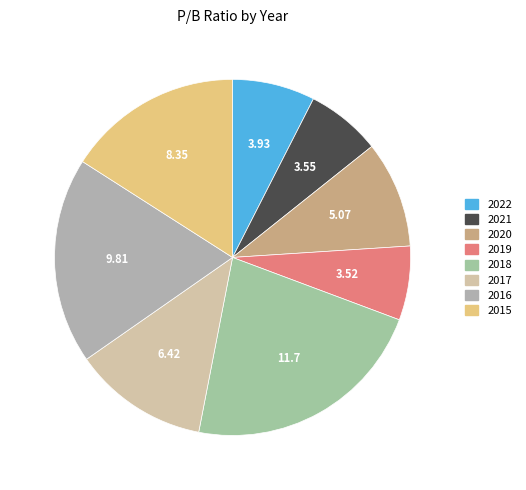

How many segments does this pie chart have?

8